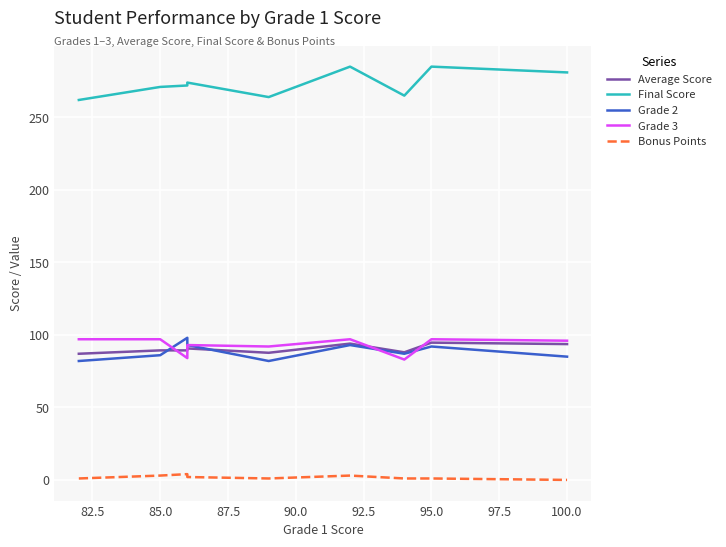

Count the number of categories in the chart.

9